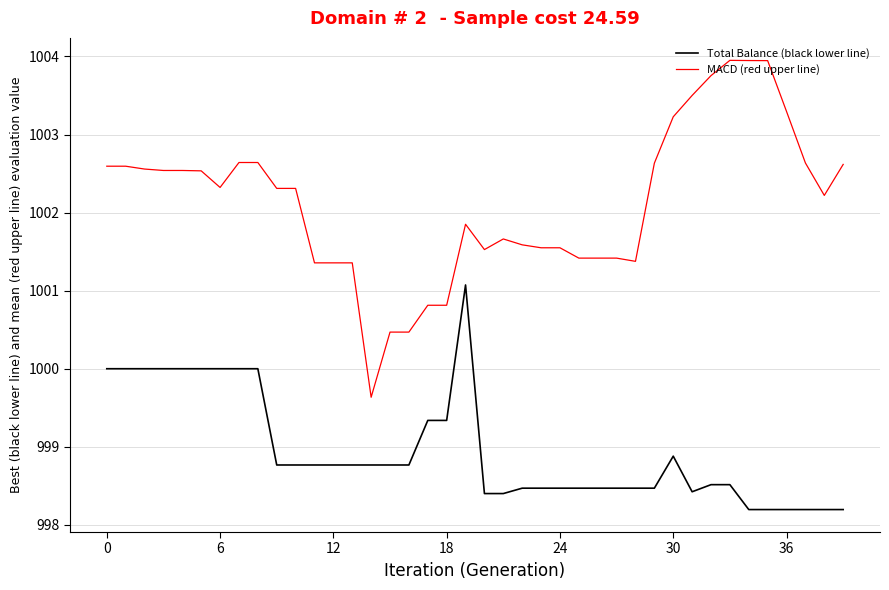

List the series in order of their overall mean, highest first.

MACD (red upper line), Total Balance (black lower line)